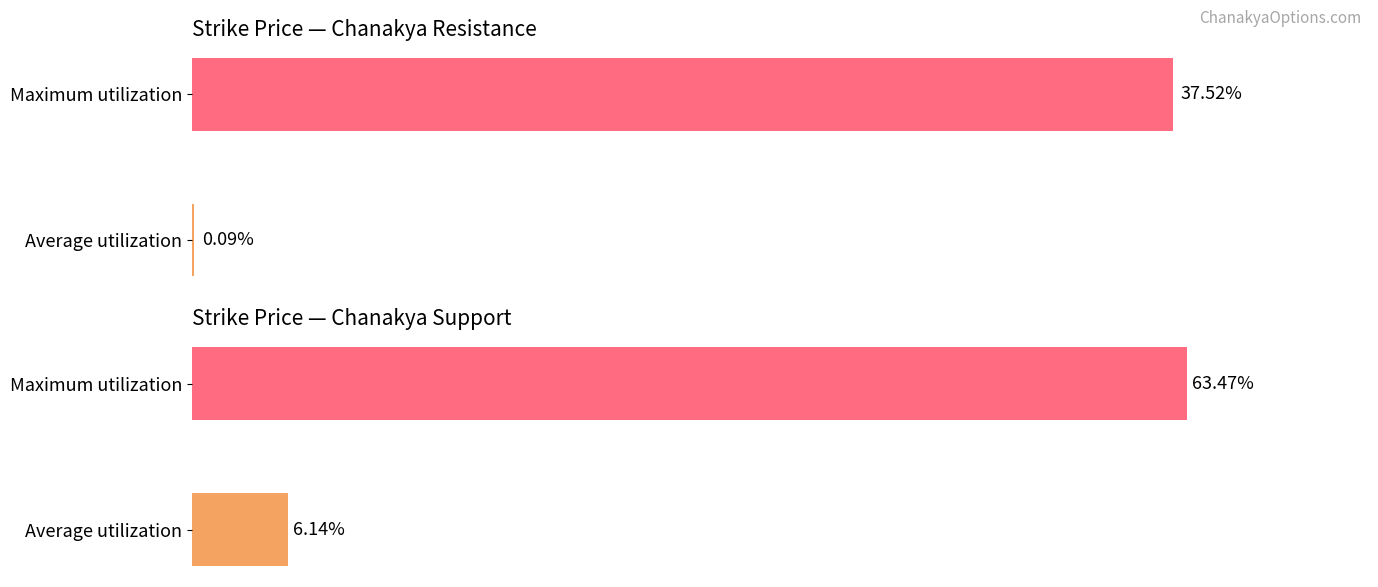

What is the difference between the maximum and minimum values in the Chanakya Resistance series?

37.4